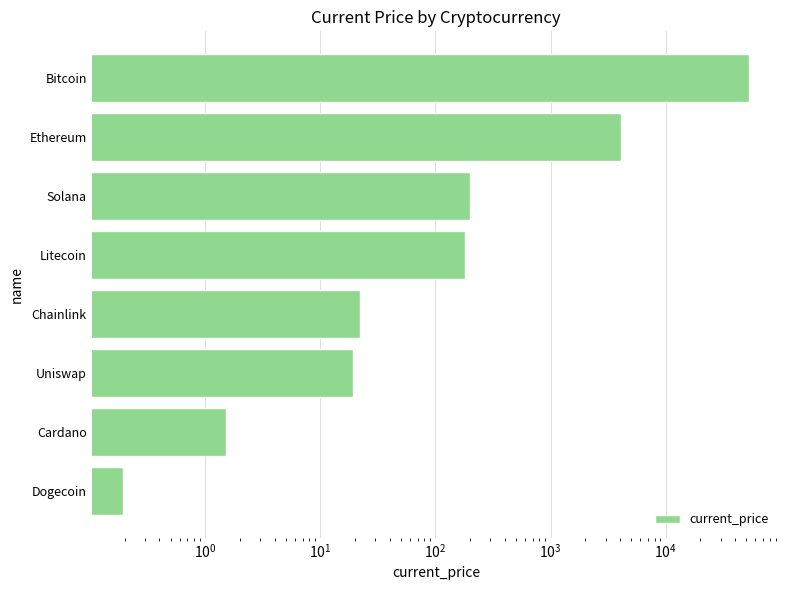

What is the minimum value shown in the chart?

0.2